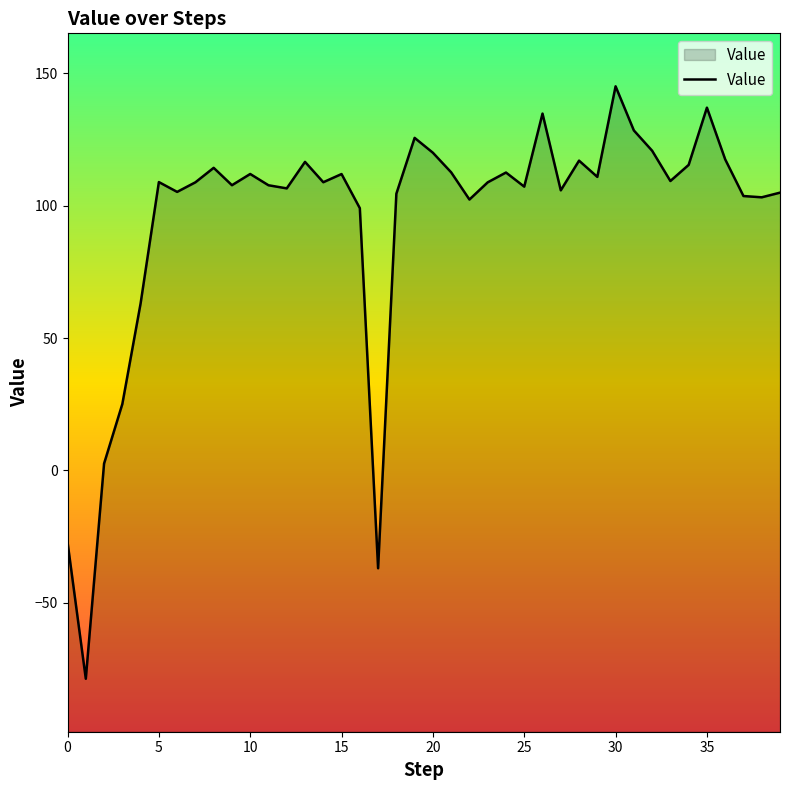

What is the smallest value displayed?

-78.7